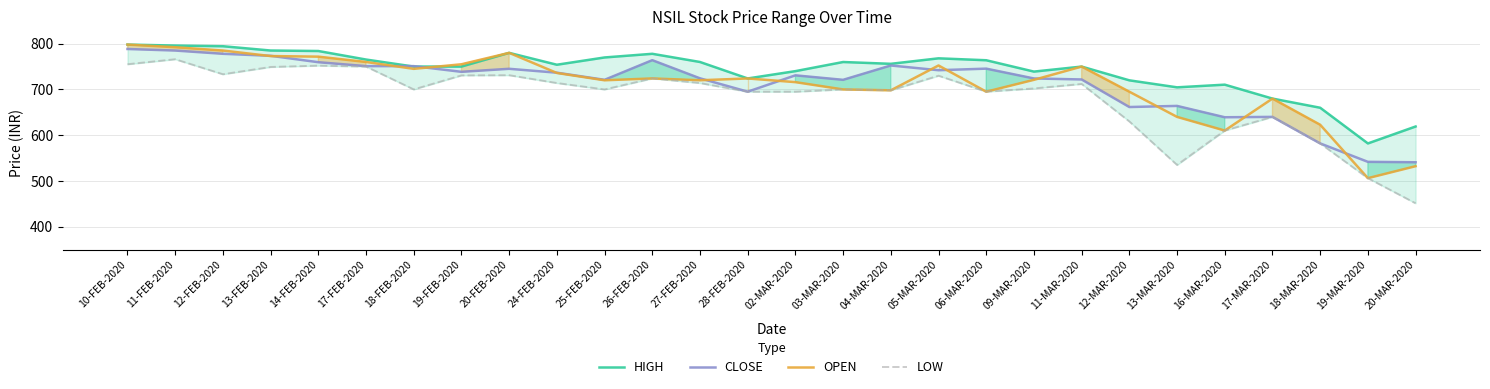

How many categories are shown in the chart?

28